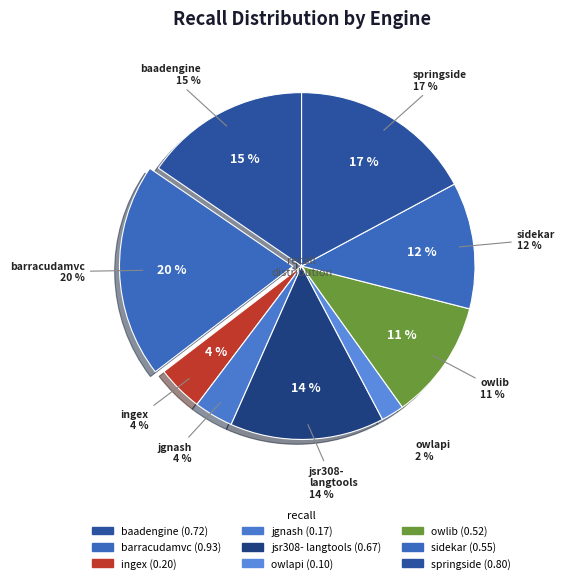

Is there any slice that represents more than half of the pie?

No